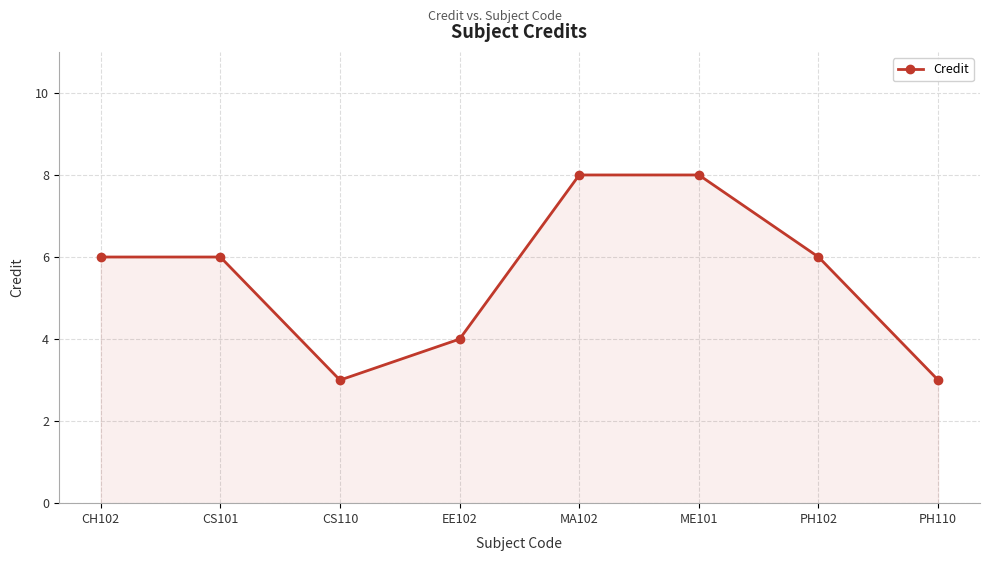

True or false: there are more than 2 points higher than both neighbors.

False